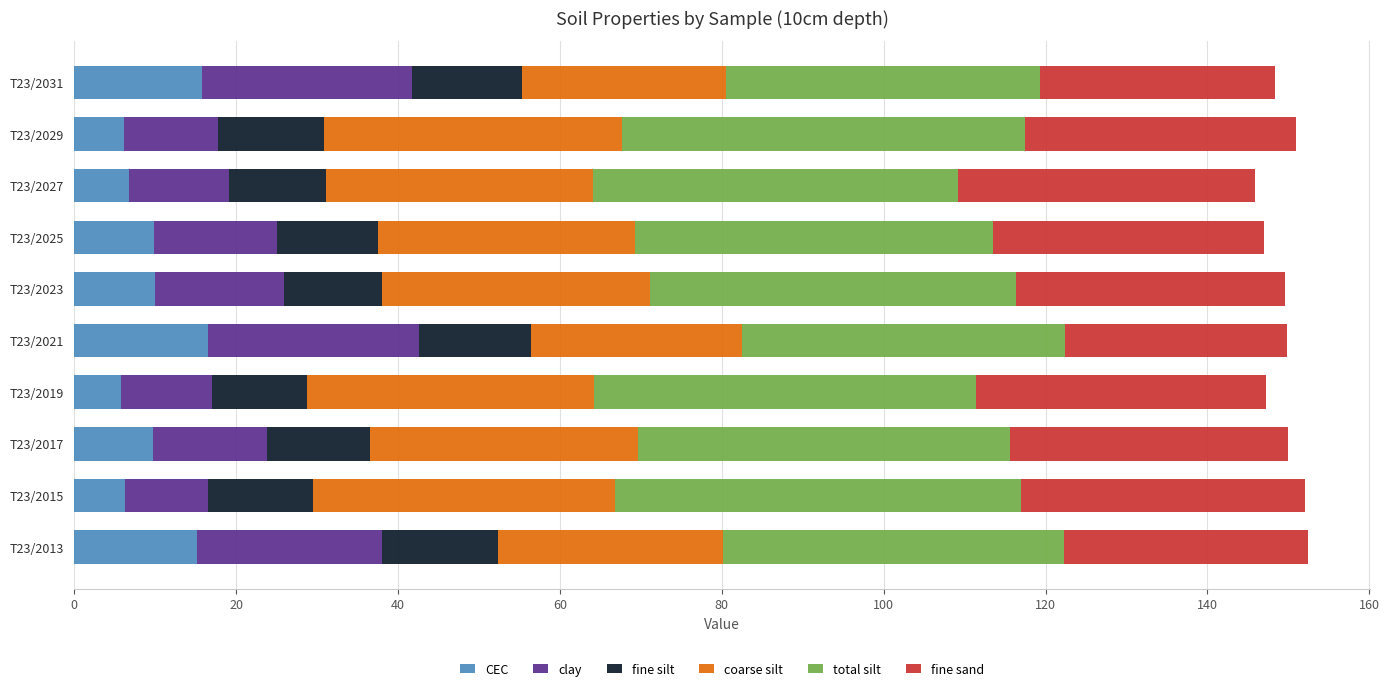

What is the total value across all series at T23/2017?

149.9